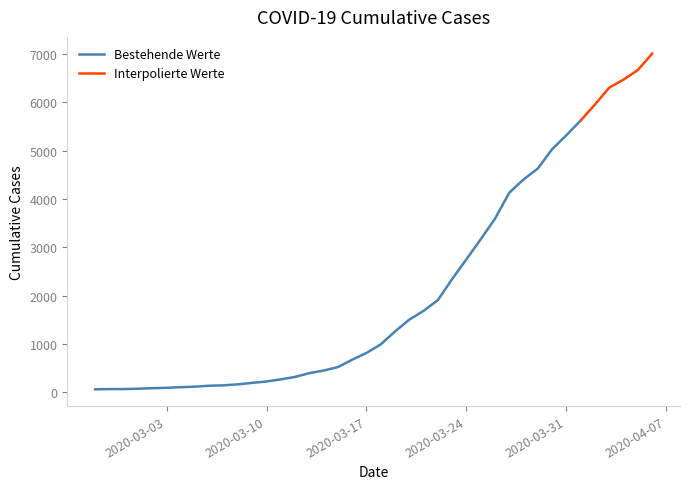

Rank the categories by value from lowest to highest.

2020-02-27, 2020-02-28, 2020-02-29, 2020-03-01, 2020-03-02, 2020-03-03, 2020-03-04, 2020-03-05, 2020-03-06, 2020-03-07, 2020-03-08, 2020-03-09, 2020-03-10, 2020-03-11, 2020-03-12, 2020-03-13, 2020-03-14, 2020-03-15, 2020-03-16, 2020-03-17, 2020-03-18, 2020-03-19, 2020-03-20, 2020-03-21, 2020-03-22, 2020-03-23, 2020-03-24, 2020-03-25, 2020-03-26, 2020-03-27, 2020-03-28, 2020-03-29, 2020-03-30, 2020-03-31, 2020-04-01, 2020-04-02, 2020-04-03, 2020-04-04, 2020-04-05, 2020-04-06